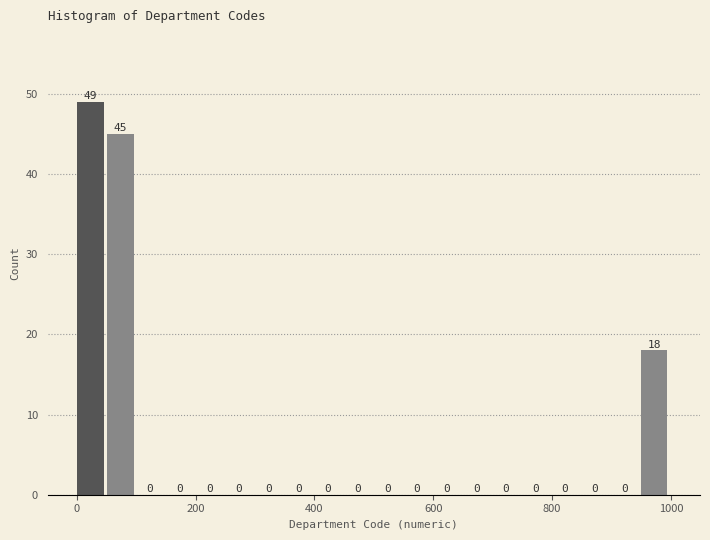

Read against the x-axis, roughly where is the centre of the tallest bar?

20